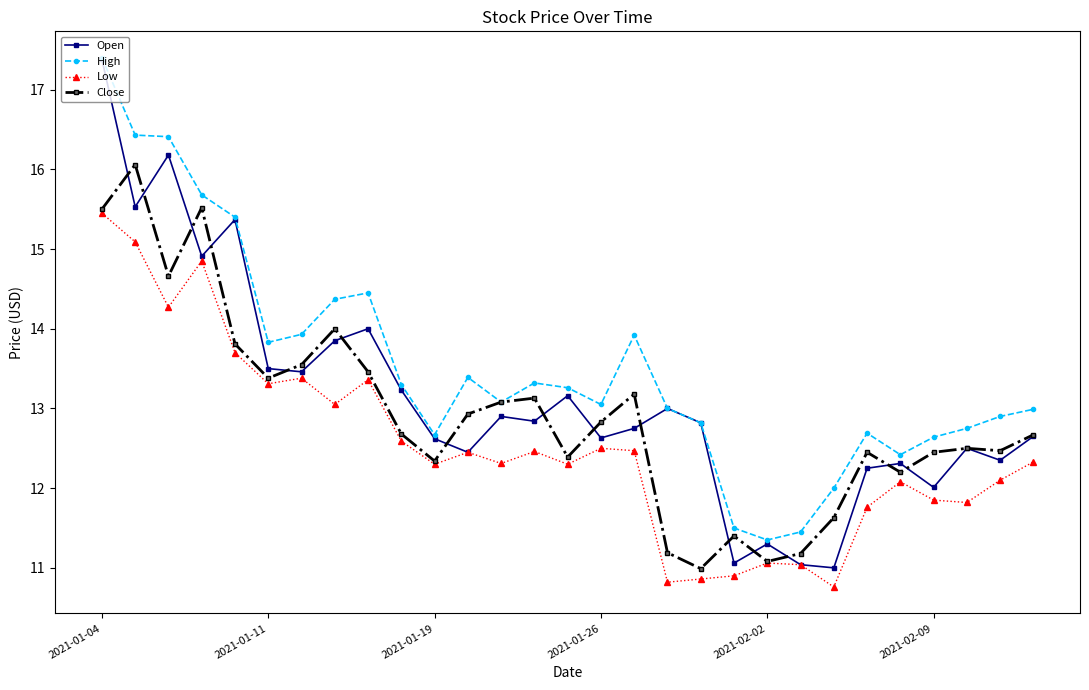

Which series has the largest range (max minus min)?

Open